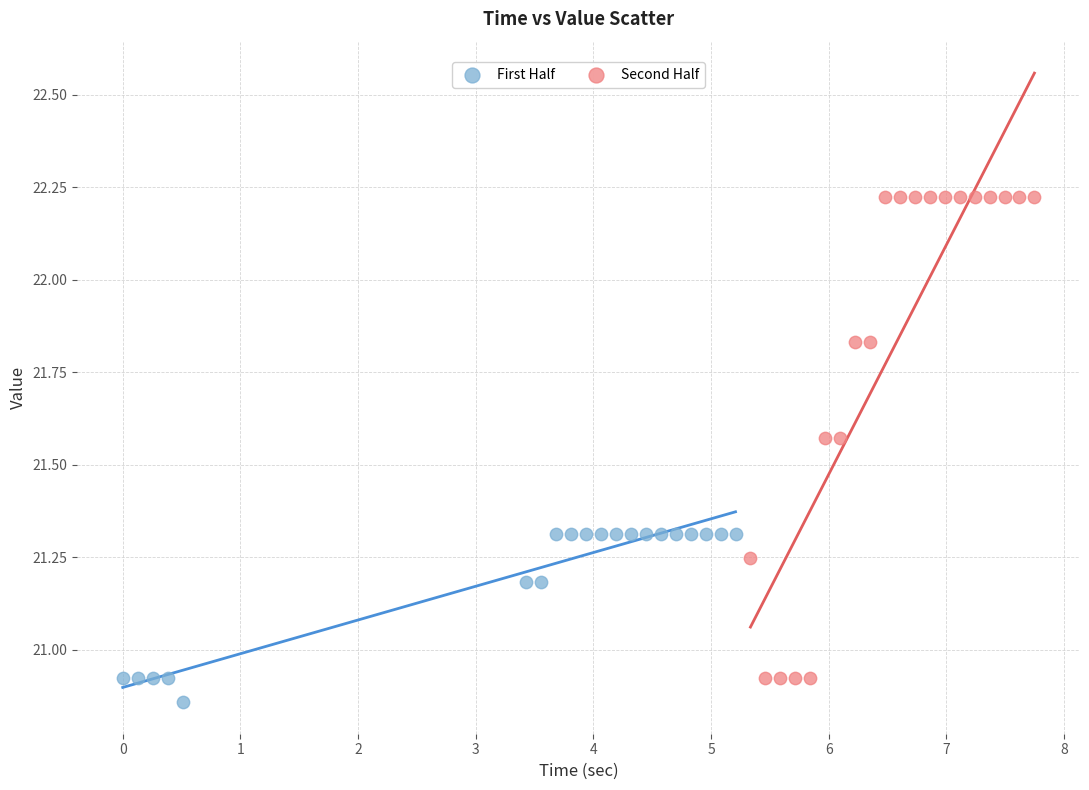

Which series reaches the maximum Y coordinate?

Second Half